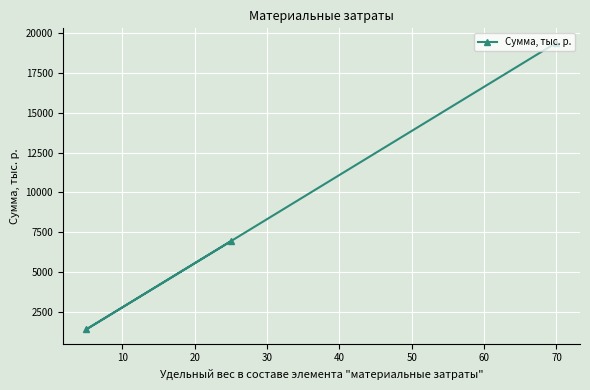

What is the difference between the second highest and minimum values?

5546.7